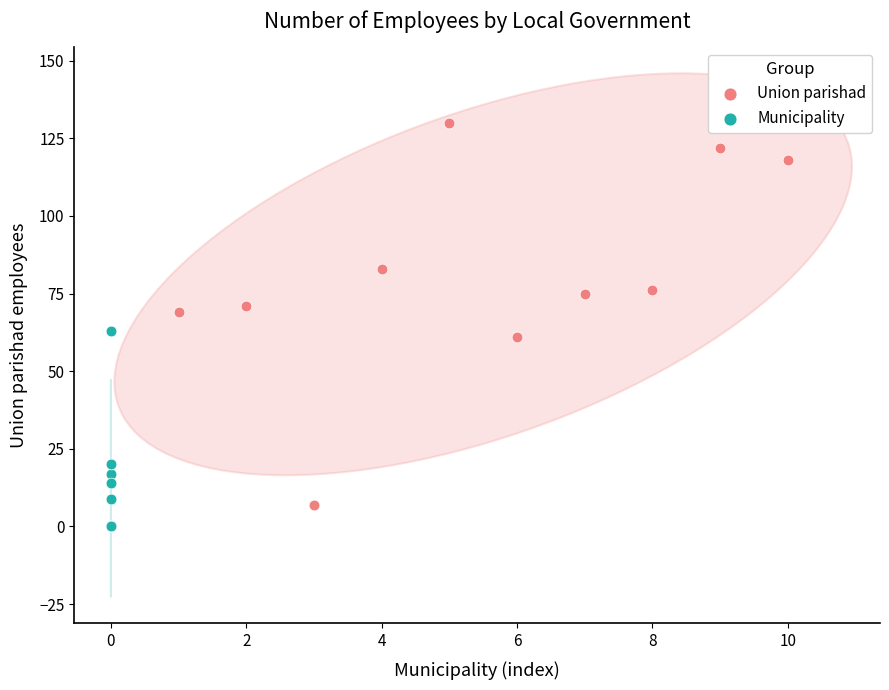

Which series reaches the maximum Y coordinate?

Union parishad